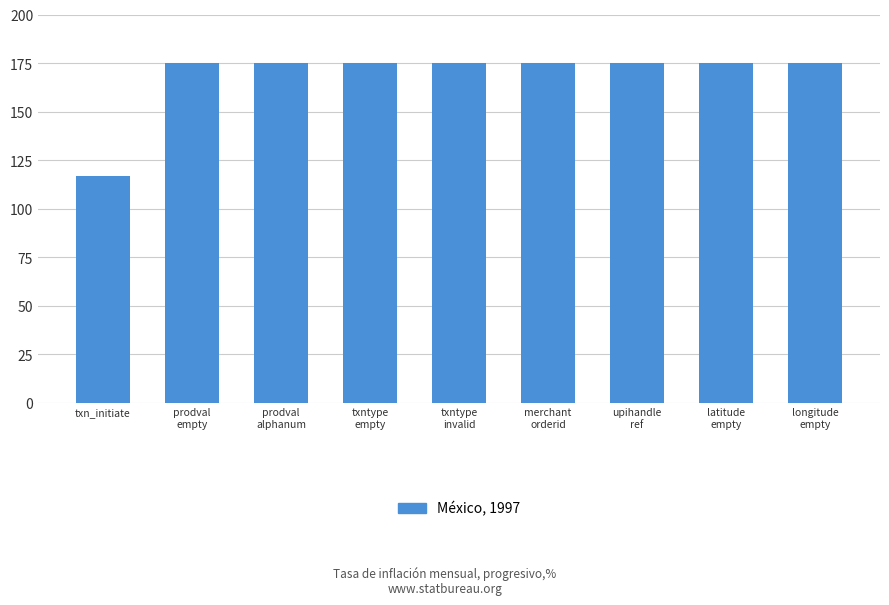

What is the label of the 5th bar from the right?

txntype
invalid